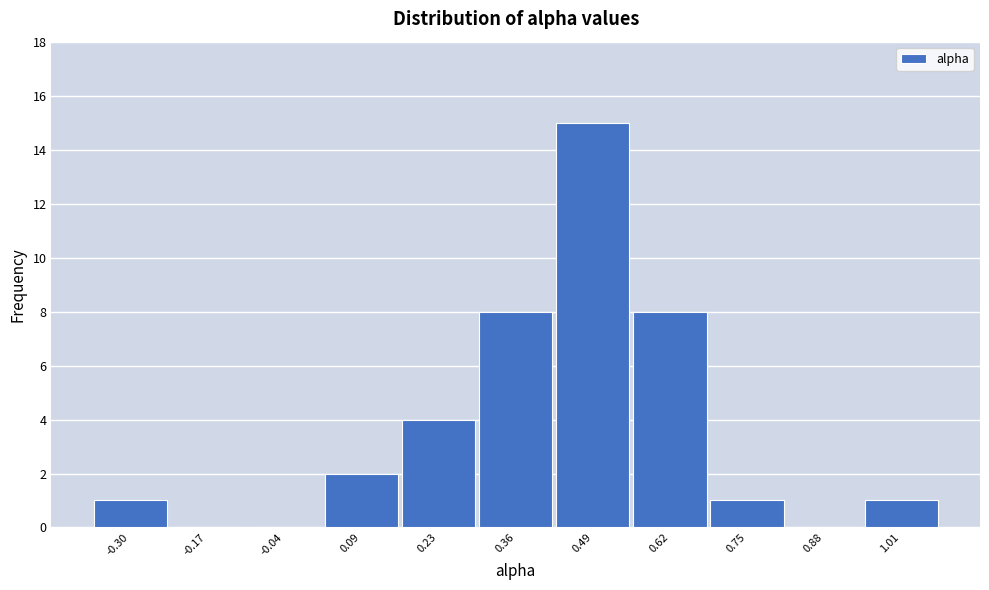

Reading left to right, list all the values displayed in this chart.

-0.30=1	-0.17=0	-0.04=0	0.09=2	0.23=4	0.36=8	0.49=15	0.62=8	0.75=1	0.88=0	1.01=1